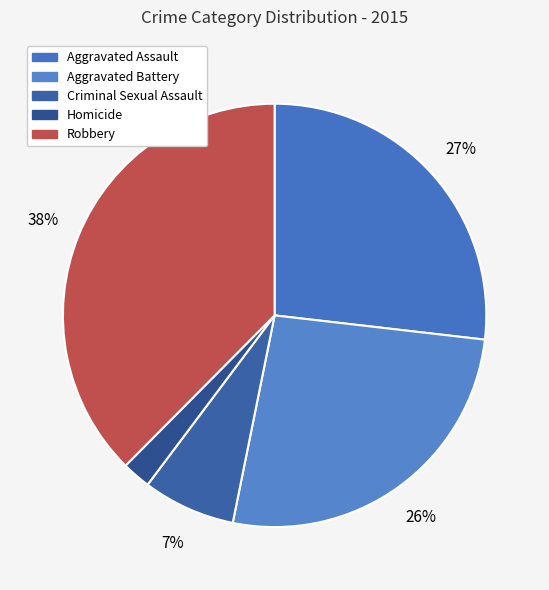

Do Criminal Sexual Assault and Robbery together represent more than half of the pie?

No